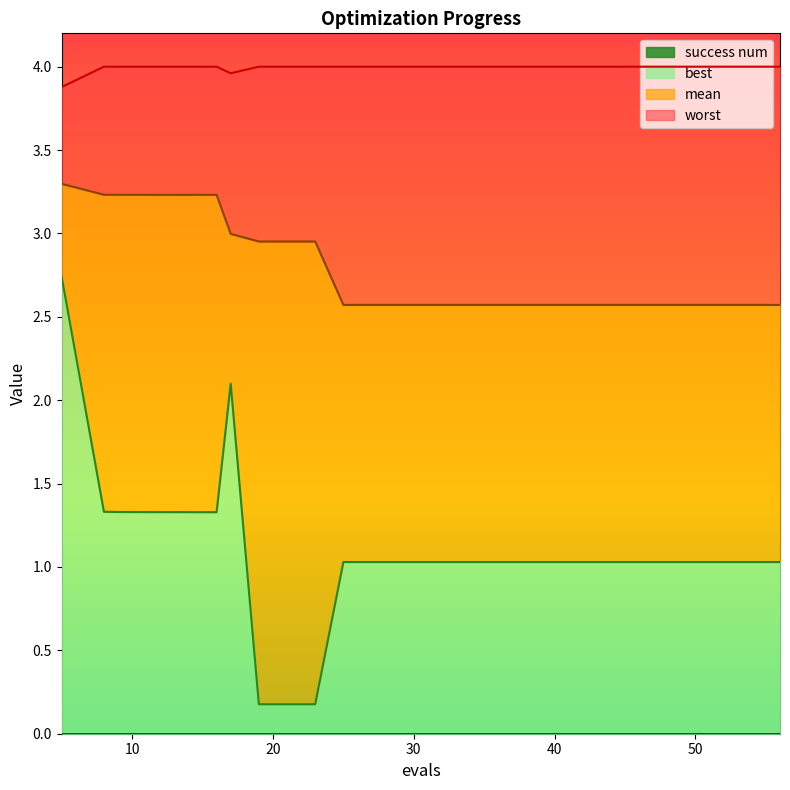

True or false: mean and best cross at least once.

False